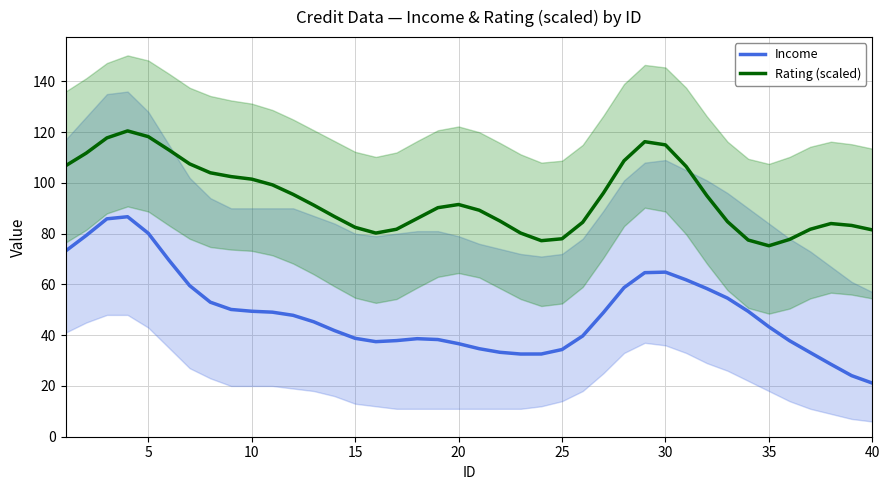

What is the maximum value shown in the chart?

120.5